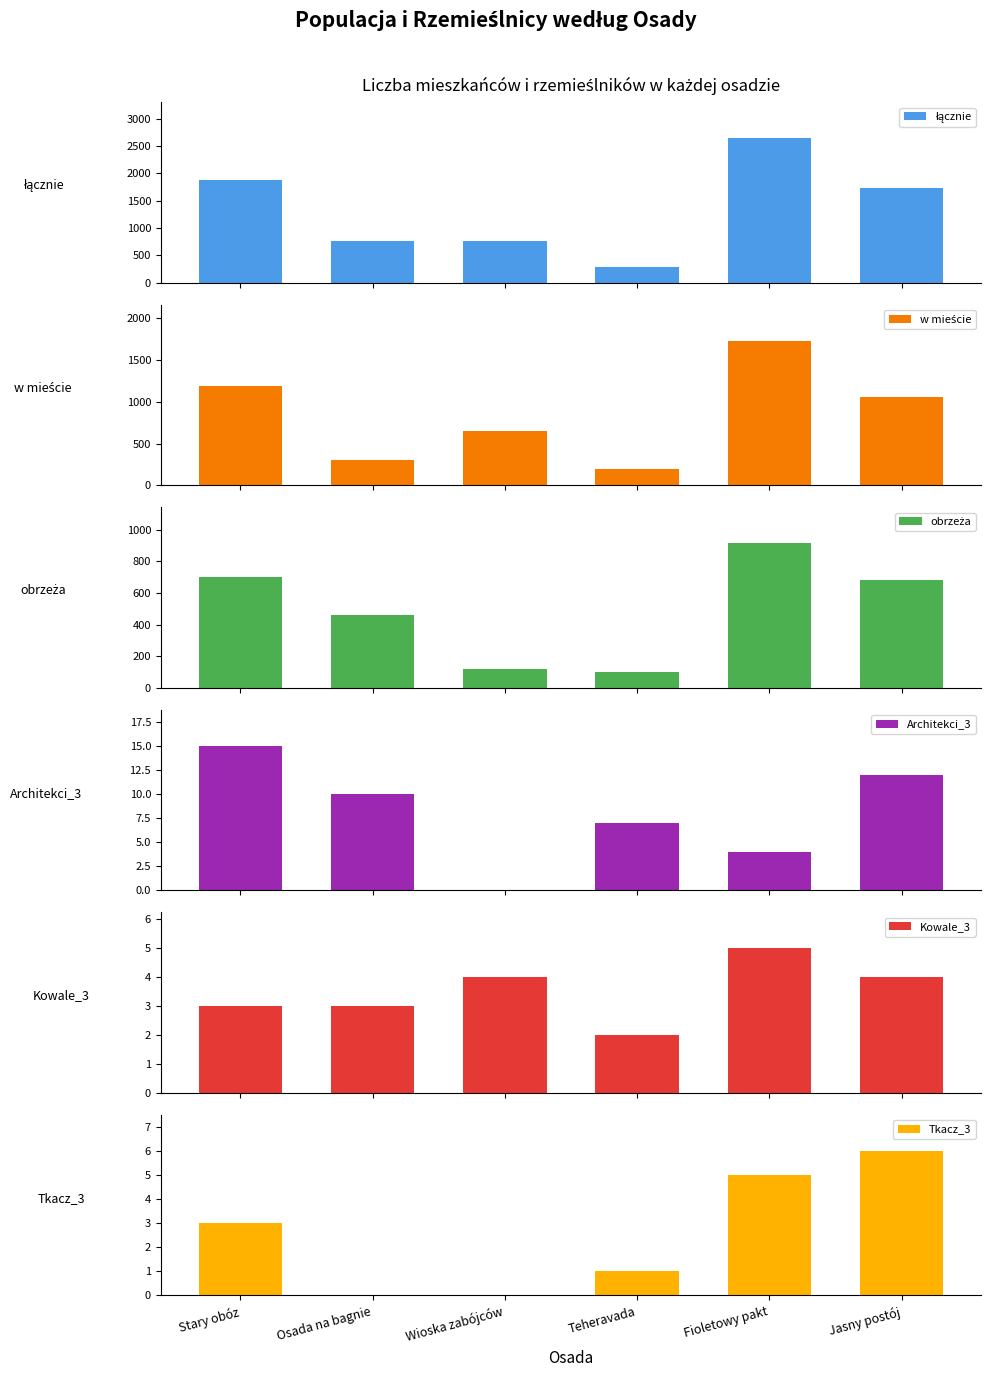

Which series has the largest range (max minus min)?

łącznie